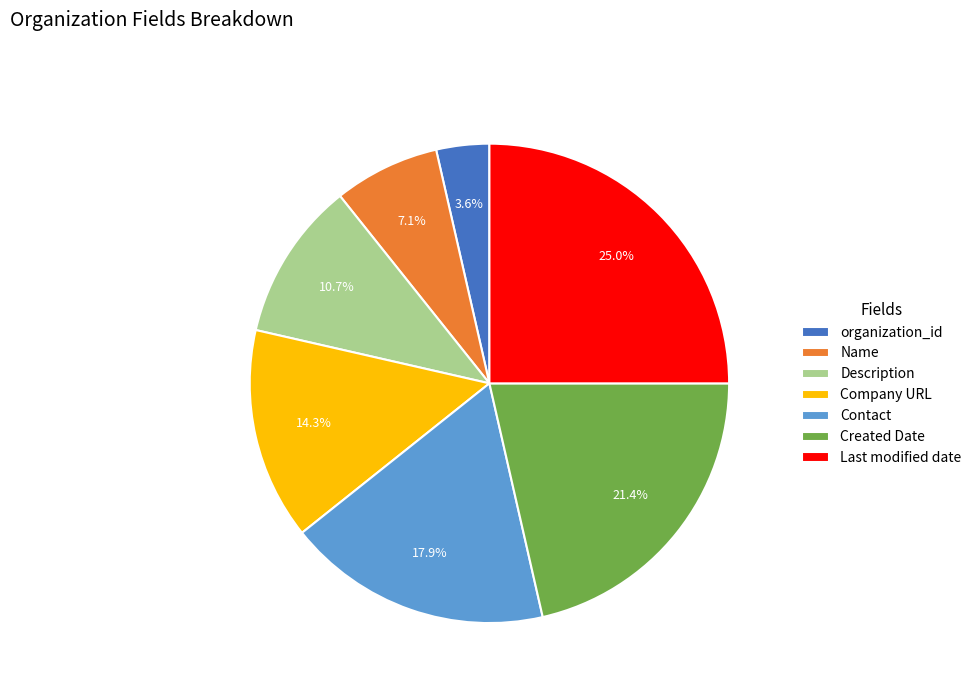

To the nearest percent, what portion does Company URL represent?

14%